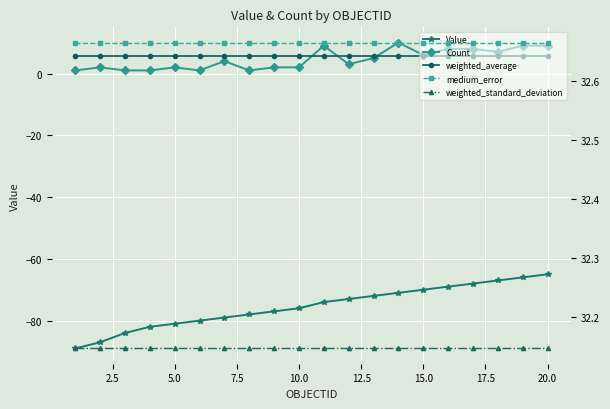

True or false: medium_error has a value of 32.7 at 5.0.

True